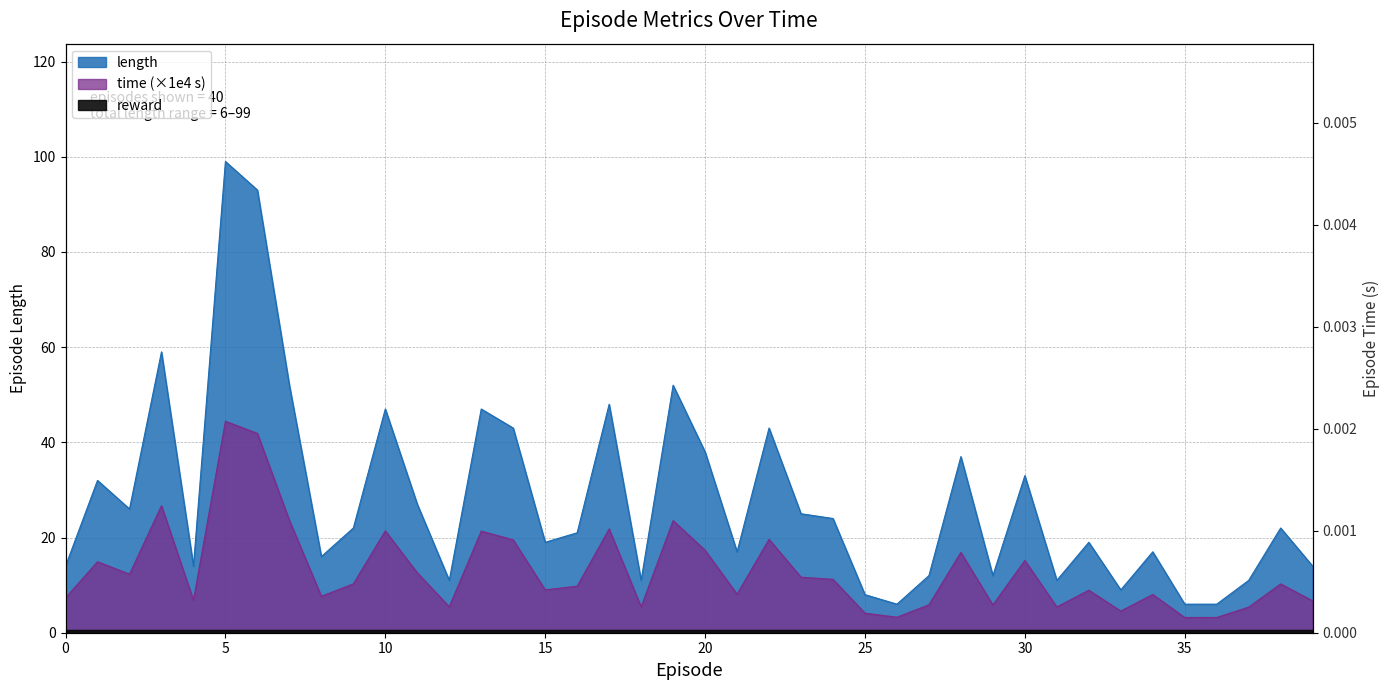

What is the maximum value shown in the chart?

99.0